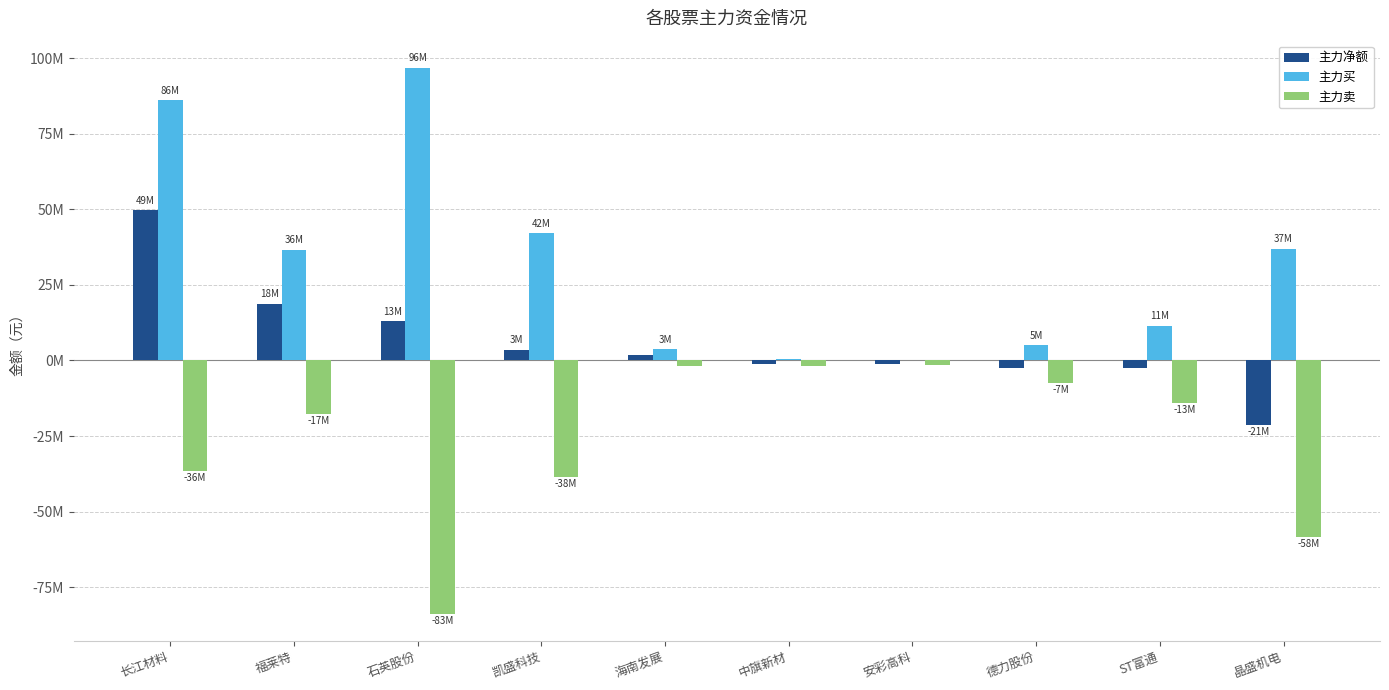

What are all the series names shown in the legend?

主力净额, 主力买, 主力卖